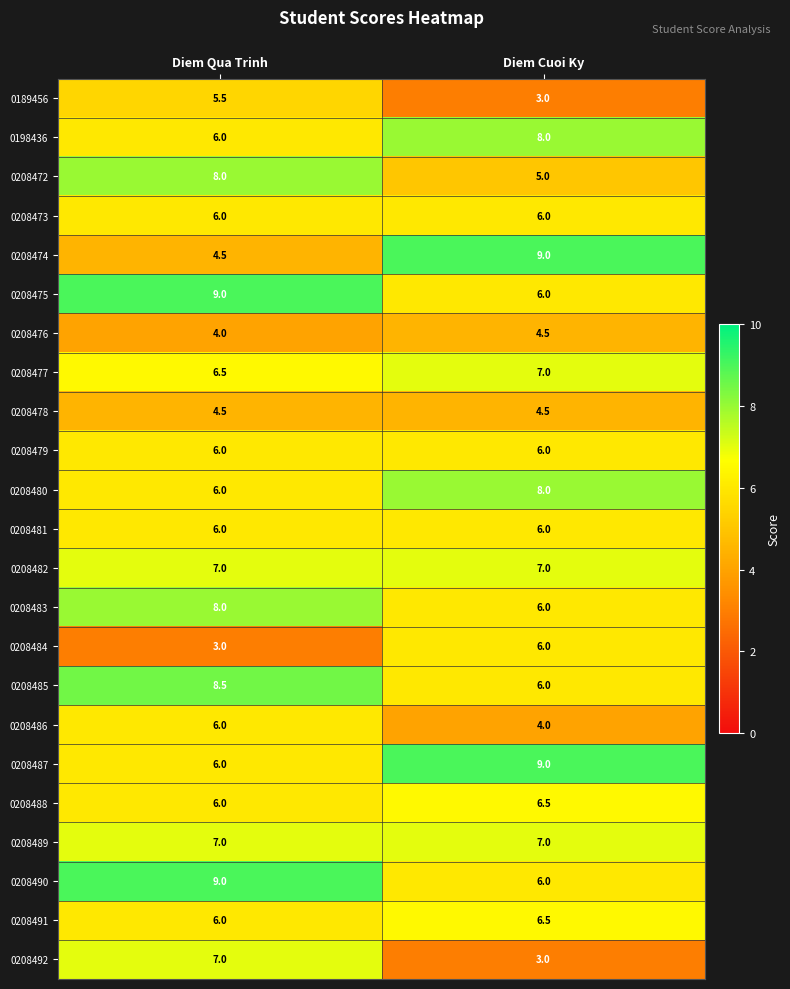

What is the difference between the maximum and minimum values in the 0208476 series?

0.5